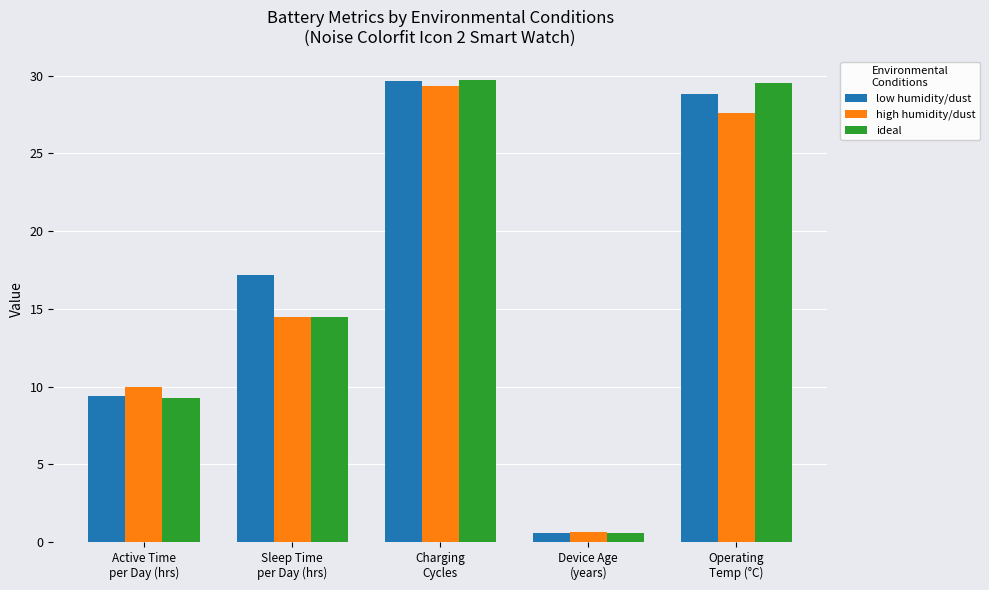

What is the average value of the ideal series?

16.7